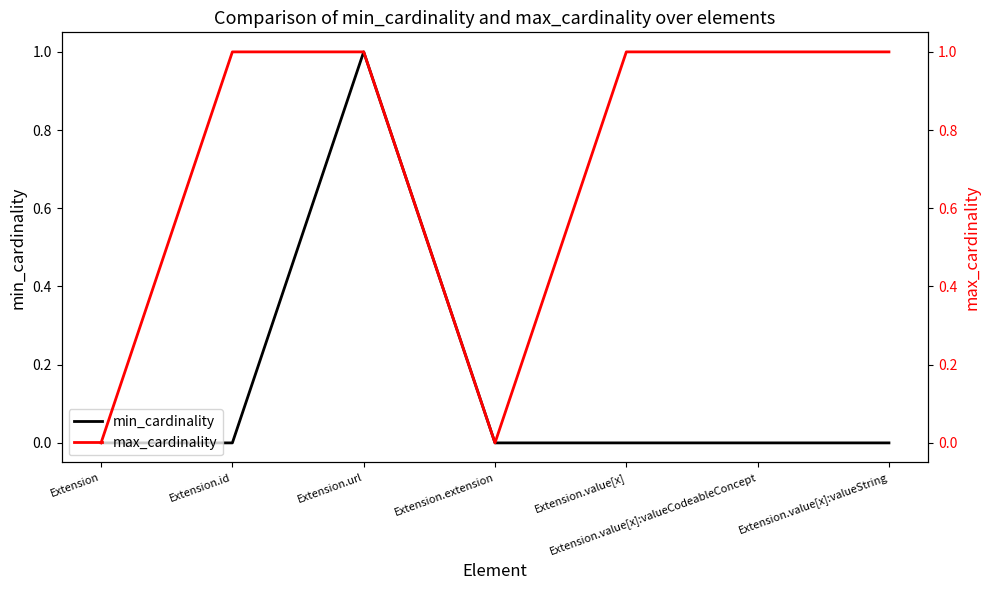

Reading right to left, extract all data points from this chart.

min_cardinality: Extension.value[x]:valueString=0	Extension.value[x]:valueCodeableConcept=0	Extension.value[x]=0	Extension.extension=0	Extension.url=1	Extension.id=0	Extension=0
max_cardinality: Extension.value[x]:valueString=1	Extension.value[x]:valueCodeableConcept=1	Extension.value[x]=1	Extension.extension=0	Extension.url=1	Extension.id=1	Extension=0